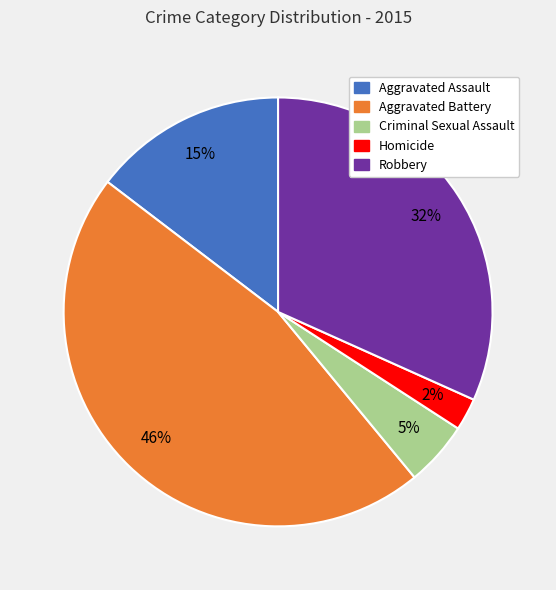

Is the sum of Homicide and Aggravated Assault greater than half?

No